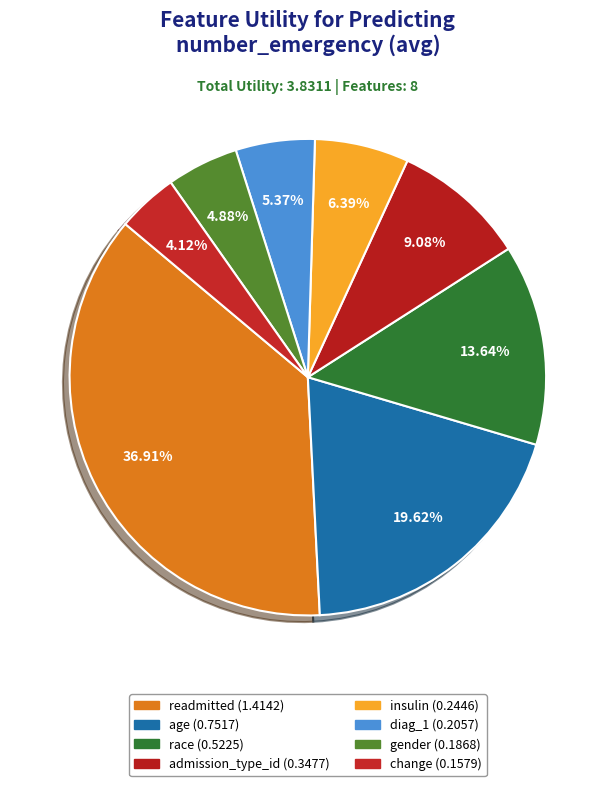

To the nearest percent, what is the average slice percentage?

12%